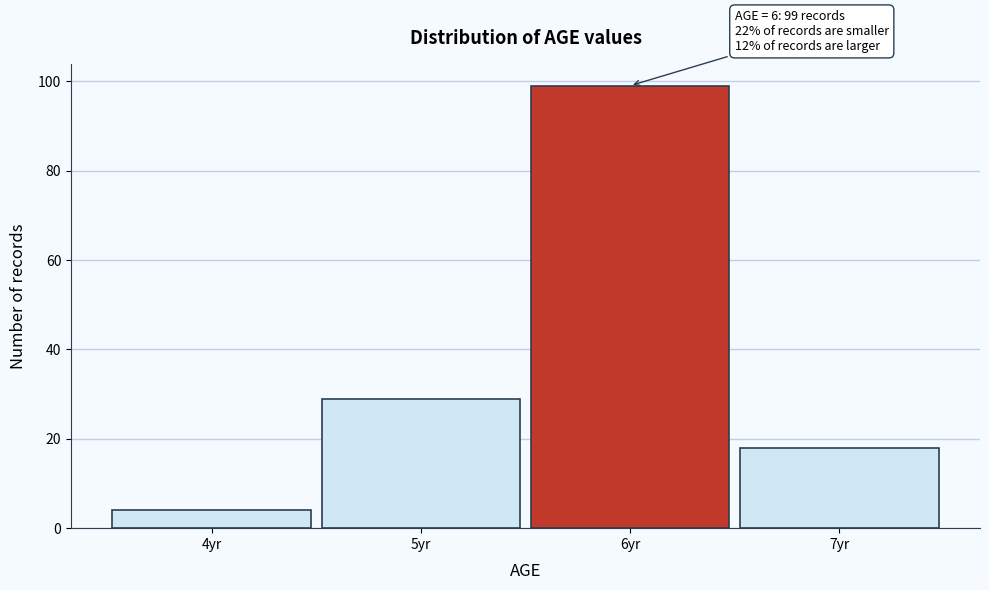

Reading left to right, extract all data points from this chart.

4yr=4	5yr=29	6yr=99	7yr=18